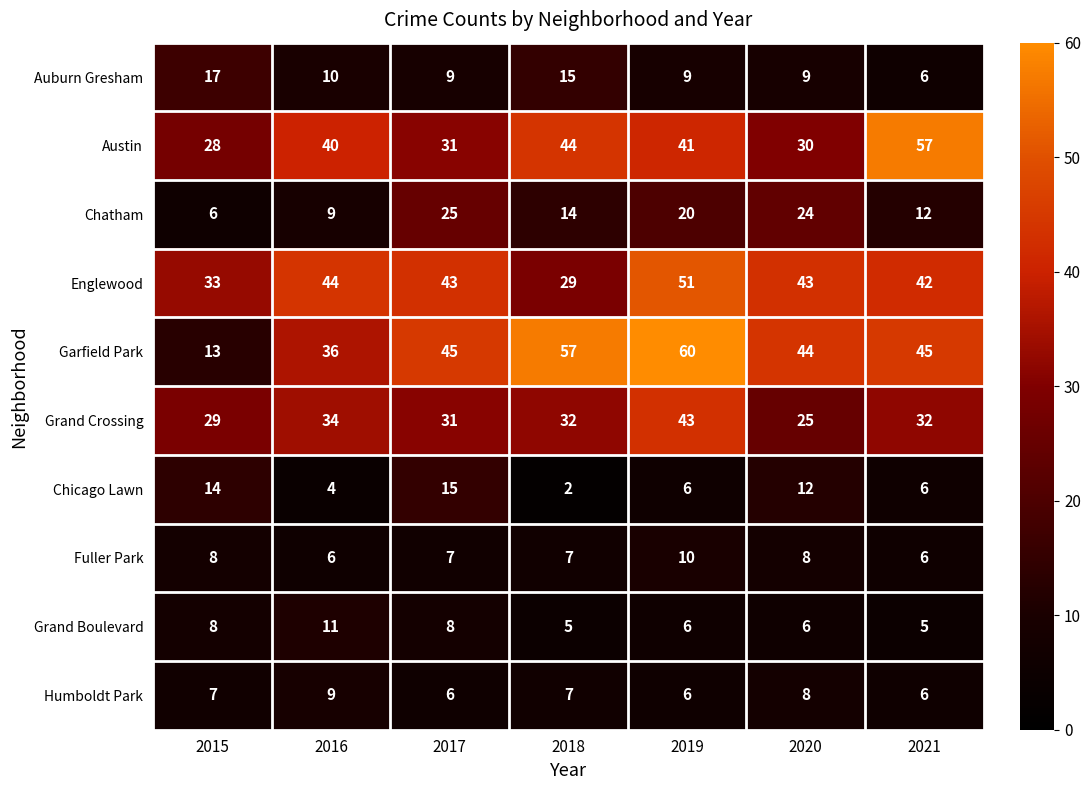

How many data points does each series have?

7